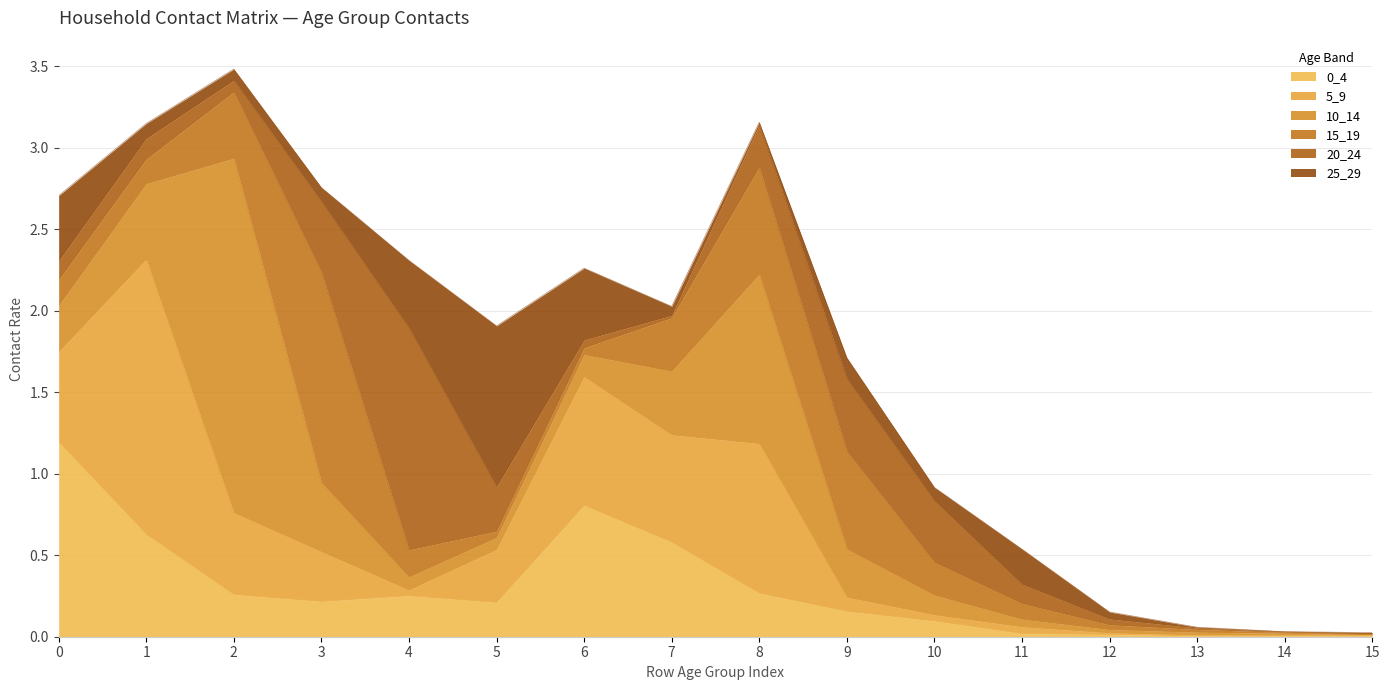

What is the value of the 15_19 point at the 9th from the left?

0.7